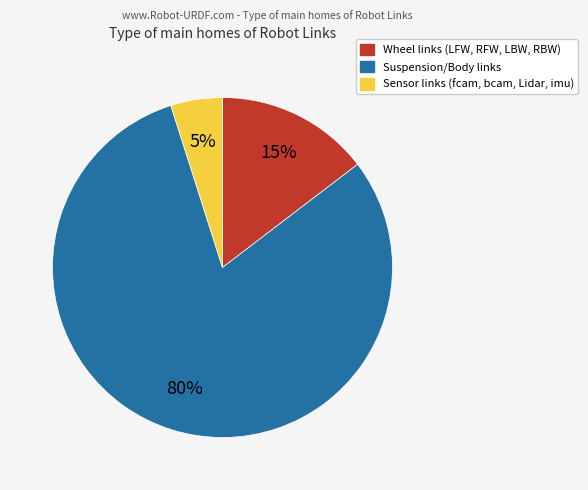

Is there any slice that represents more than half of the pie?

Yes